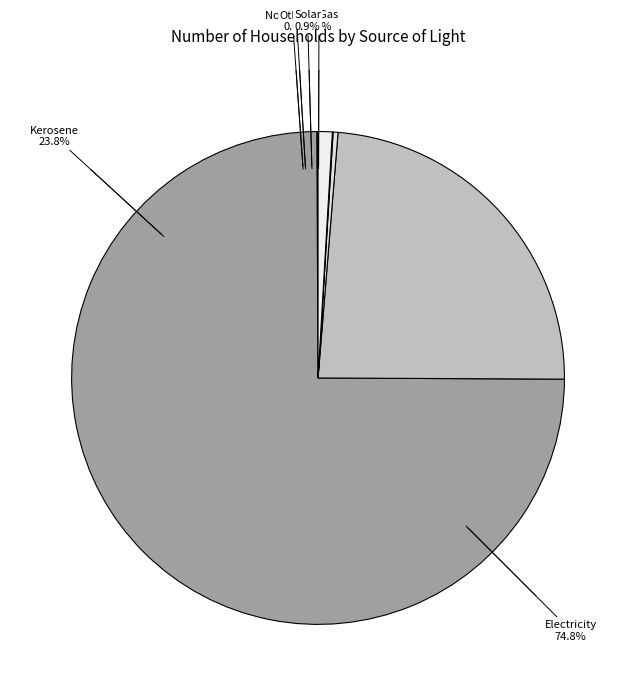

Which category has the smallest portion of the pie?

Others